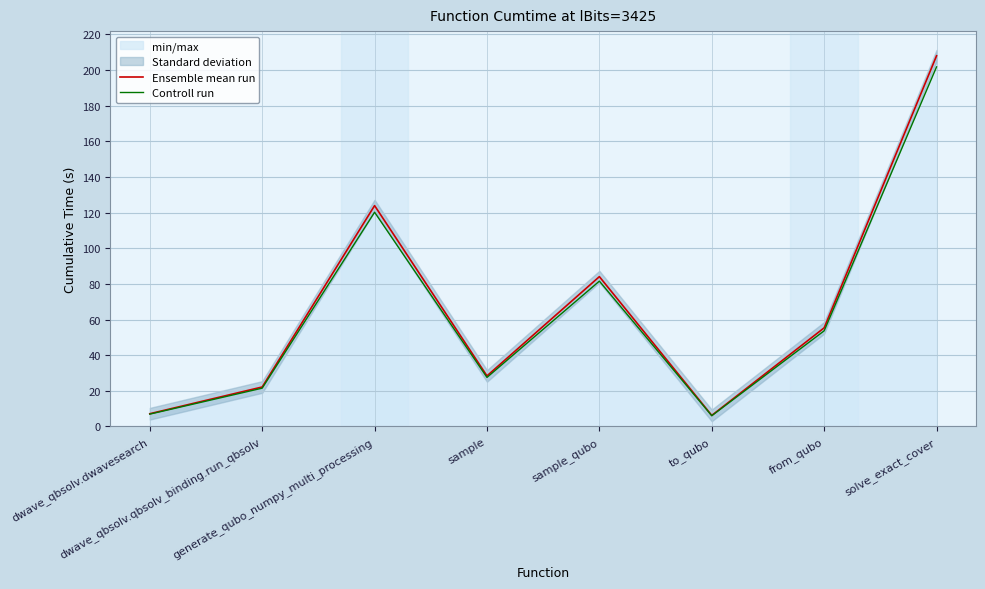

The value of Ensemble mean run at from_qubo is 55.3. True or false?

True